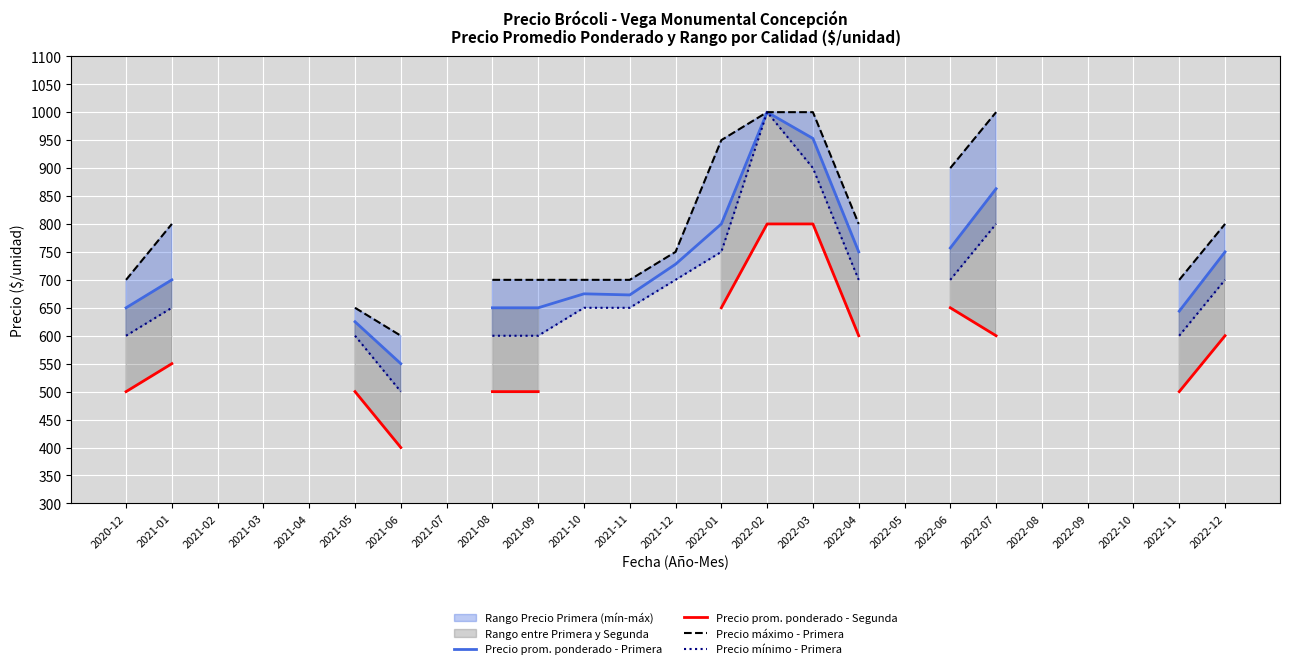

What is the highest value of the Precio prom. ponderado - Primera series?

1000.0